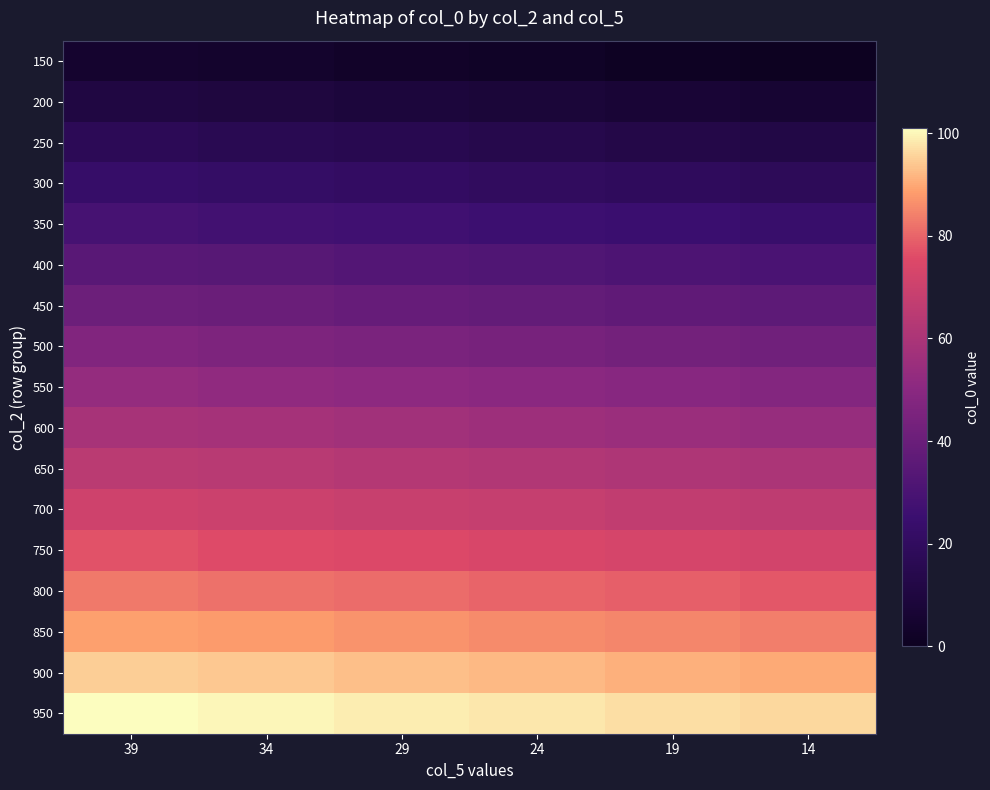

What is the maximum value shown in the chart?

101